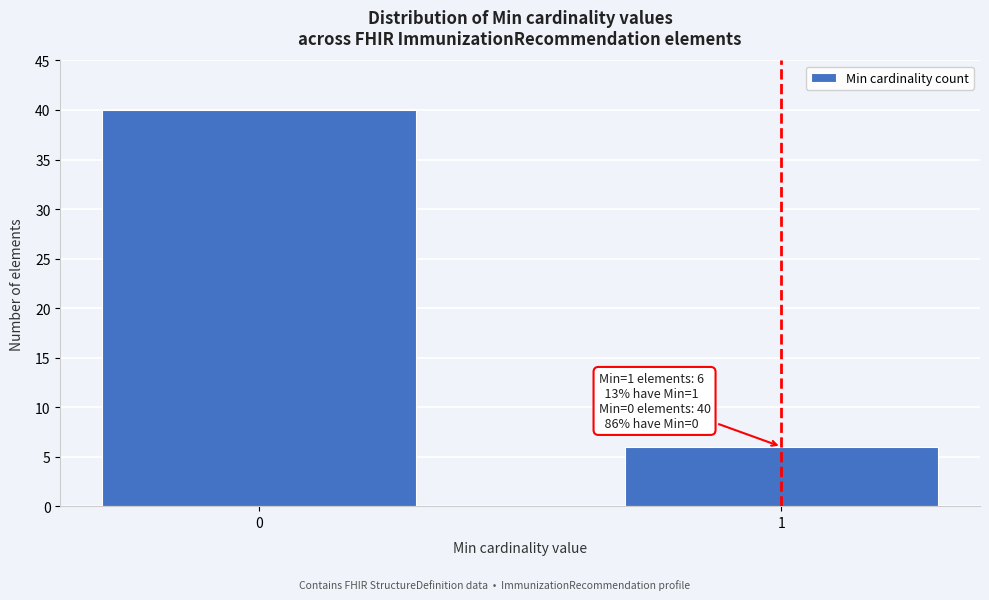

Reading left to right, what are all the values shown in this chart?

0=40	1=6